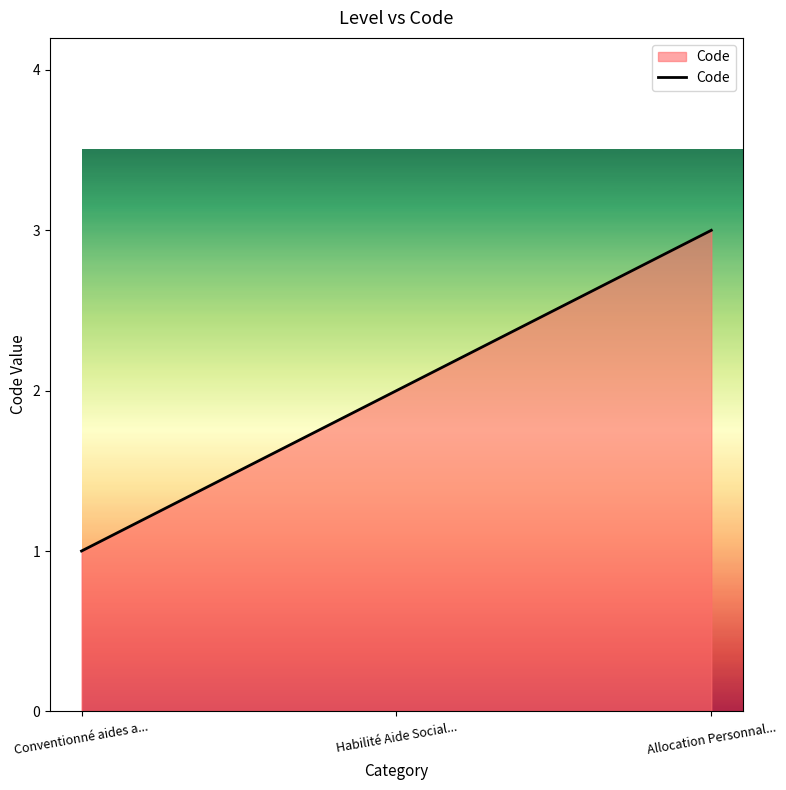

Does the chart have visible grid lines?

No